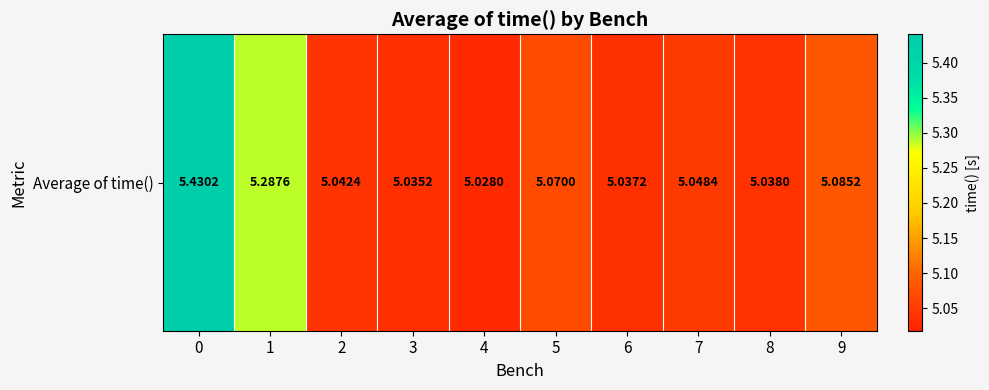

How many distinct data groups are displayed?

1